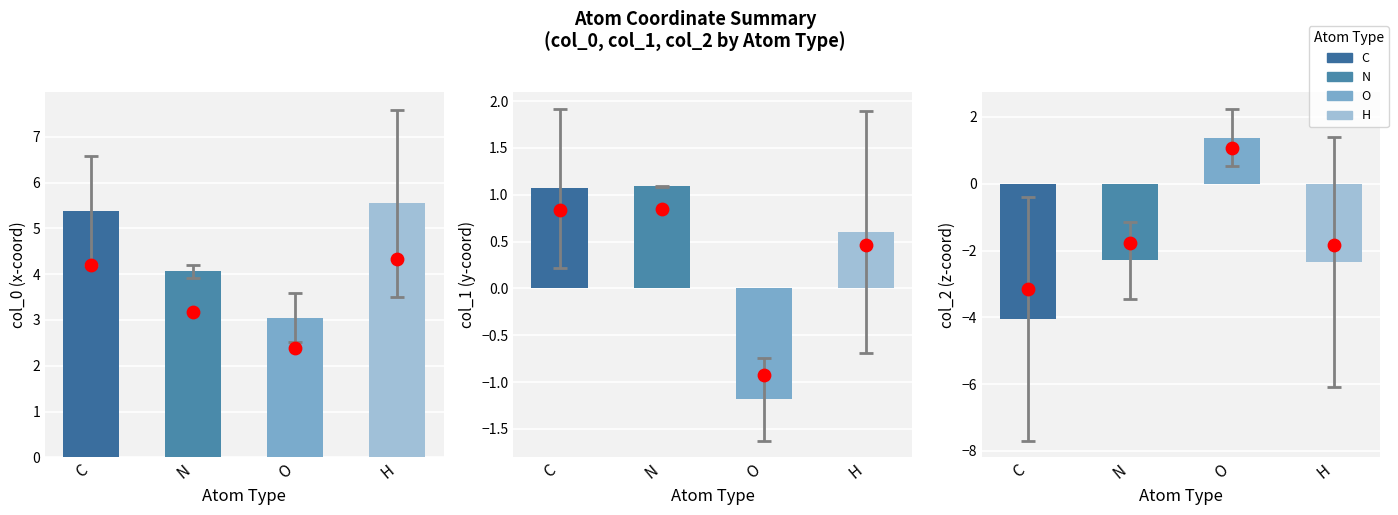

Which series has the largest total across all categories?

col_0